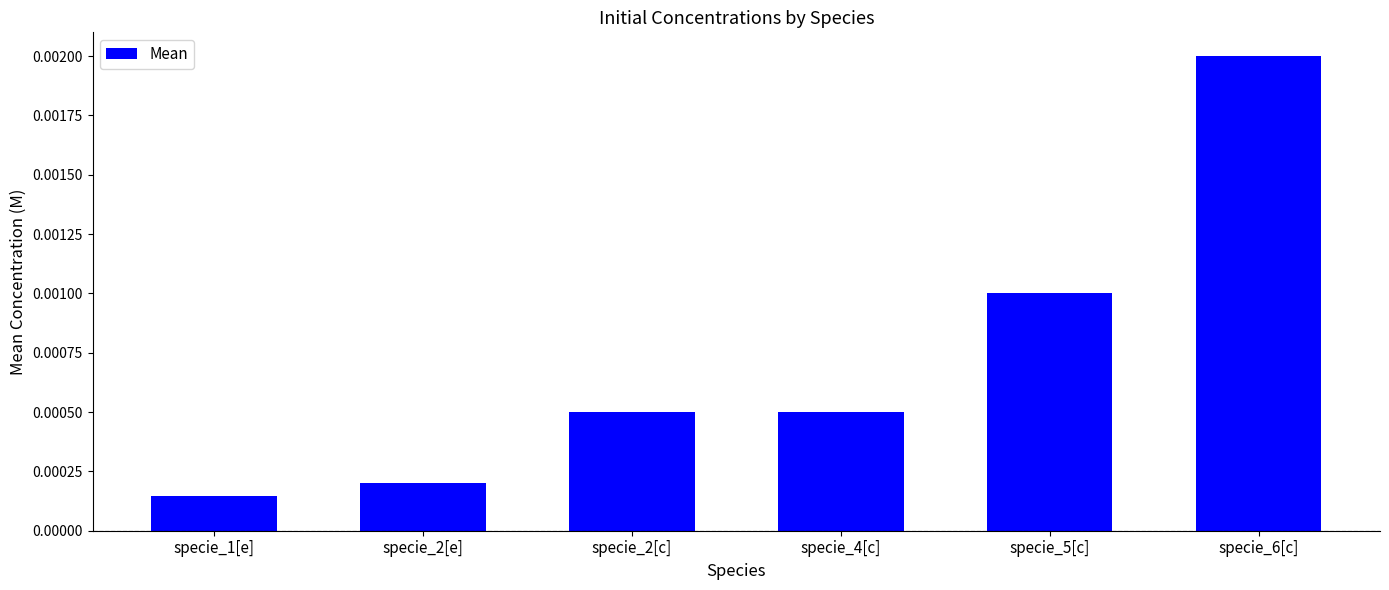

At which label is the value closest to 0?

specie_1[e]